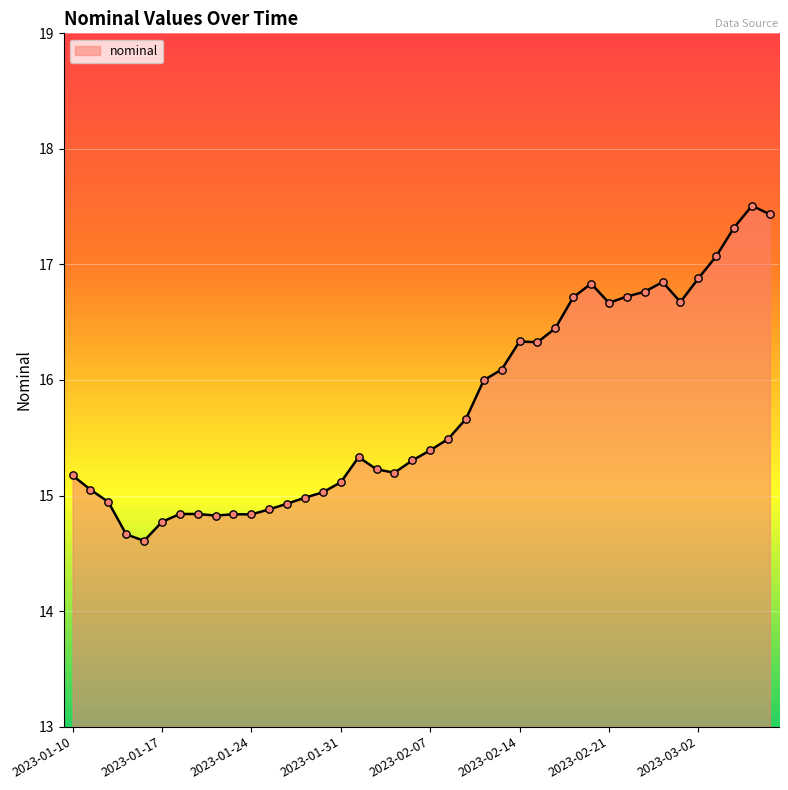

What is the maximum value shown in the chart?

17.5